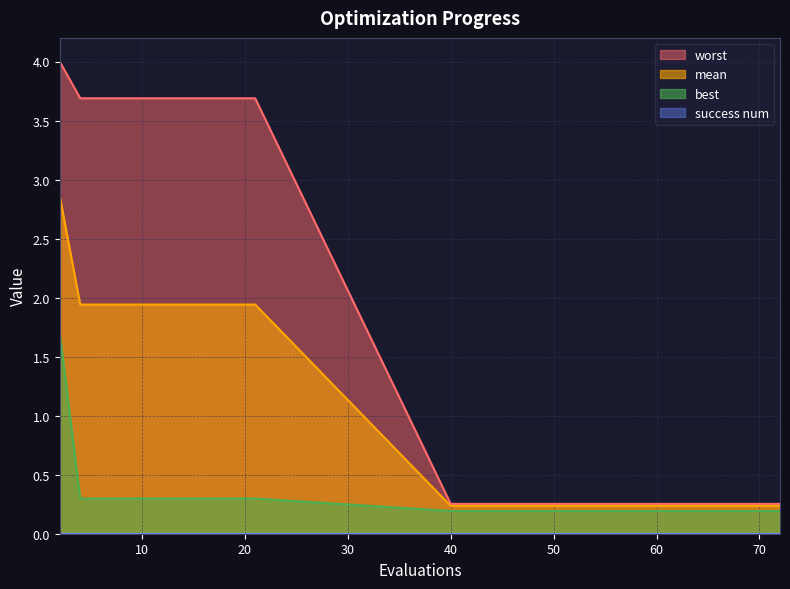

List the series in order of their overall mean, highest first.

worst, mean, best